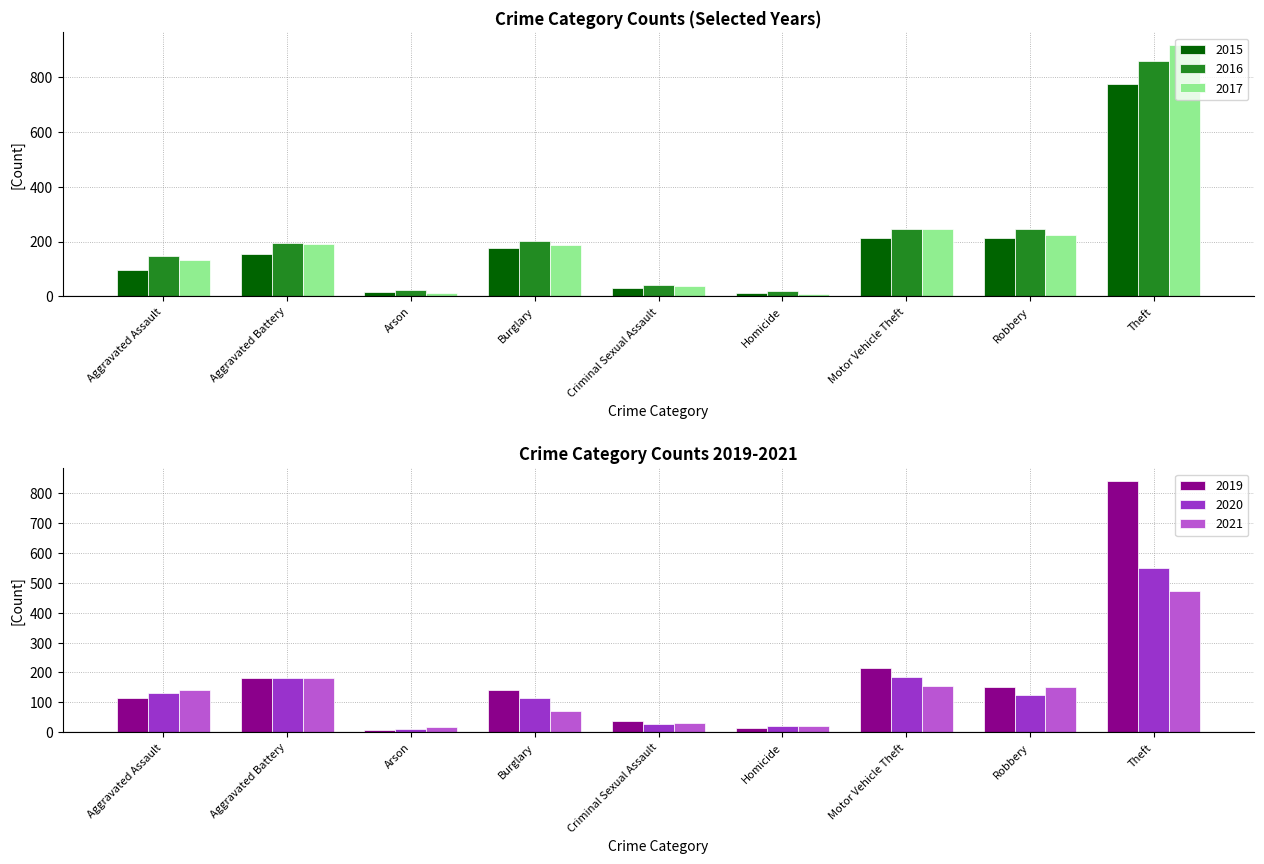

What is the difference between the highest and lowest values at Arson?

19